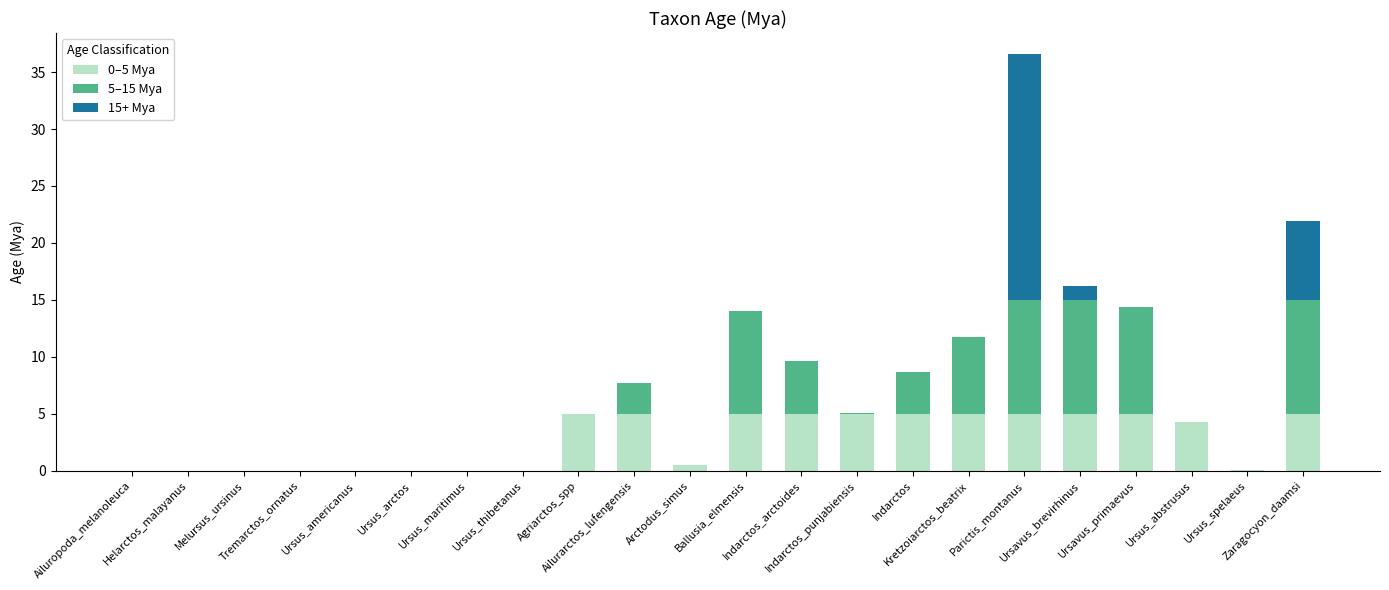

What is the sum of all 0–5 Mya values?

59.9